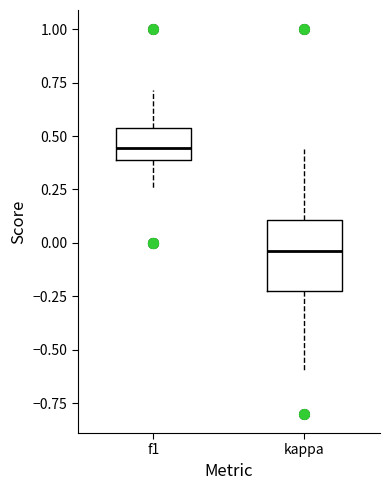

Reading left to right, transcribe this box plot: for each box, give where its median line is, the range the box spans, and where its two whiskers end, as read against the y-axis. The values are not printed on the chart, so give them approximately, as read against the axis.

f1: median 0.45, box 0.40 to 0.55, whiskers 0.25 to 0.70
kappa: median -0.05, box -0.20 to 0.10, whiskers -0.60 to 0.45